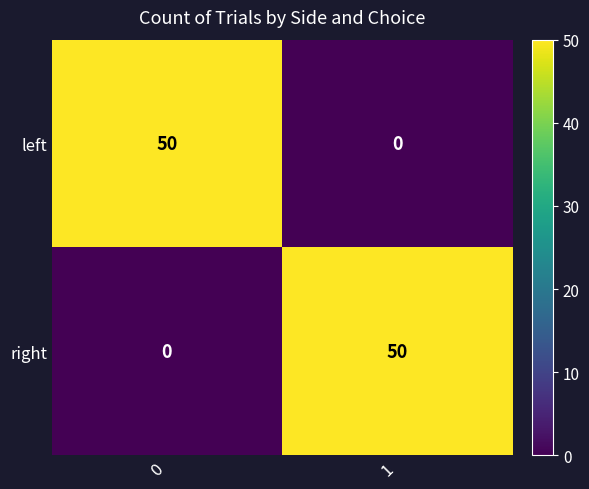

What is the average value of the left series?

25